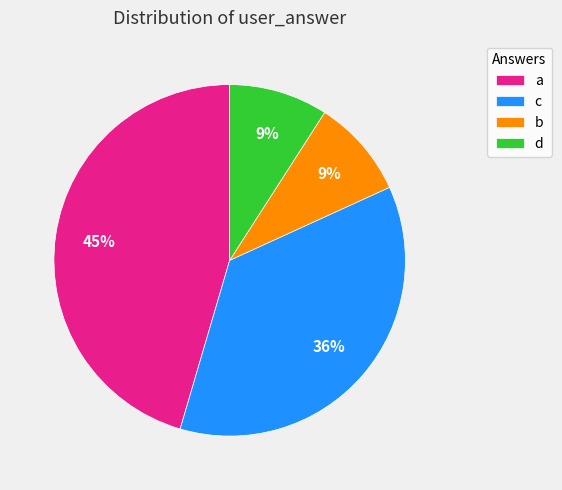

True or false: b accounts for 2% of the total.

False